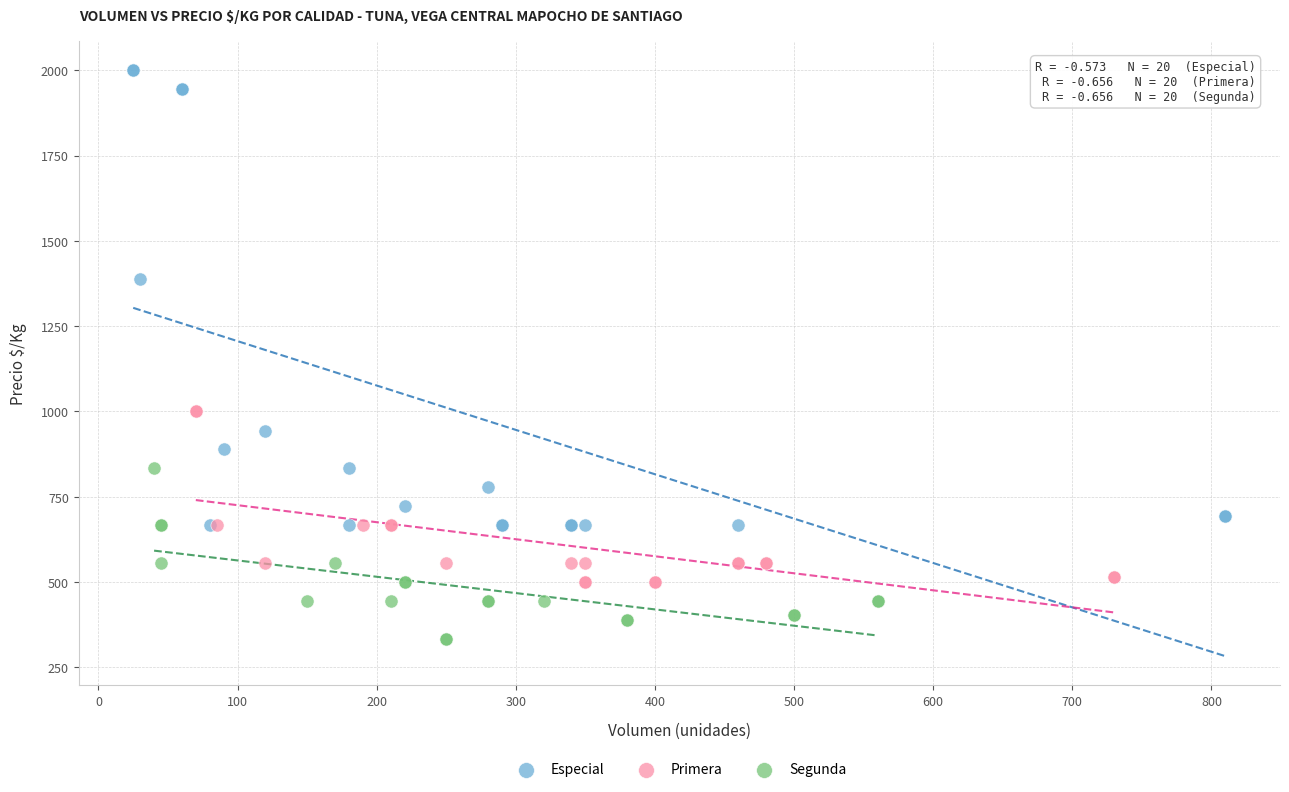

Which series has the widest spread of Y values?

Especial